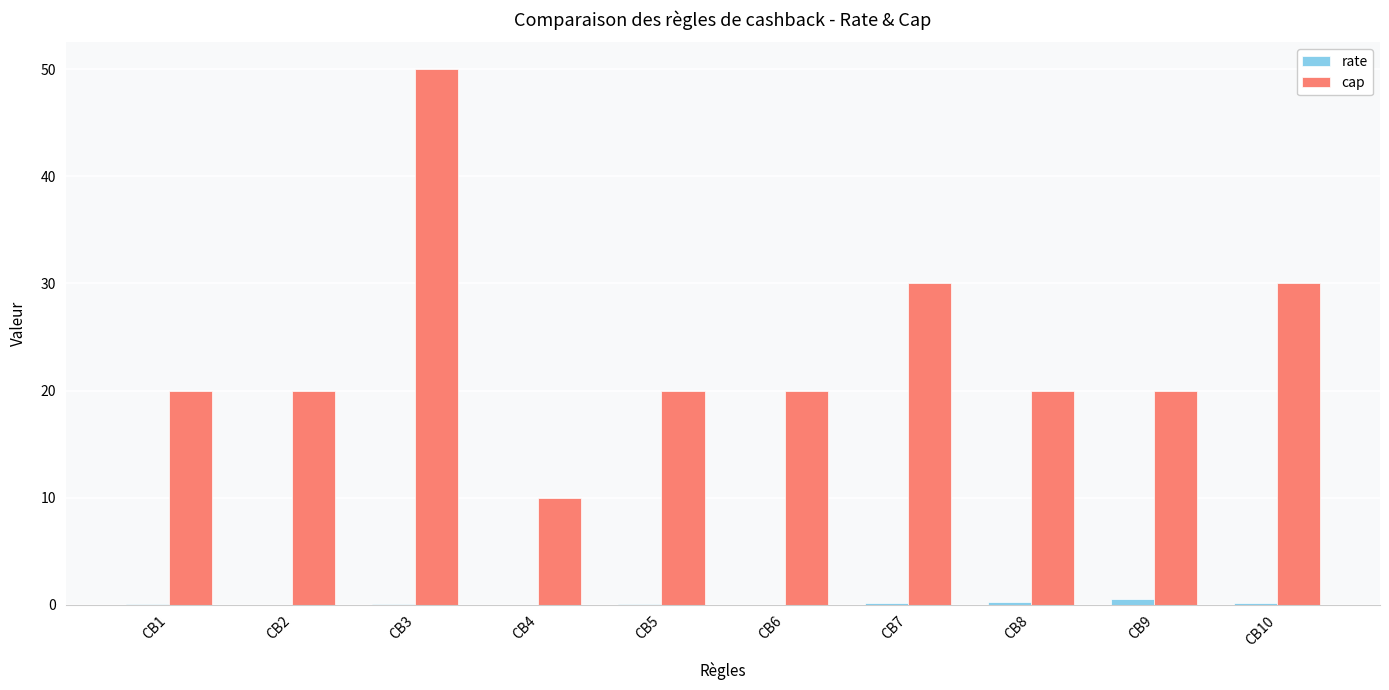

What is the sum of all cap values?

240.0